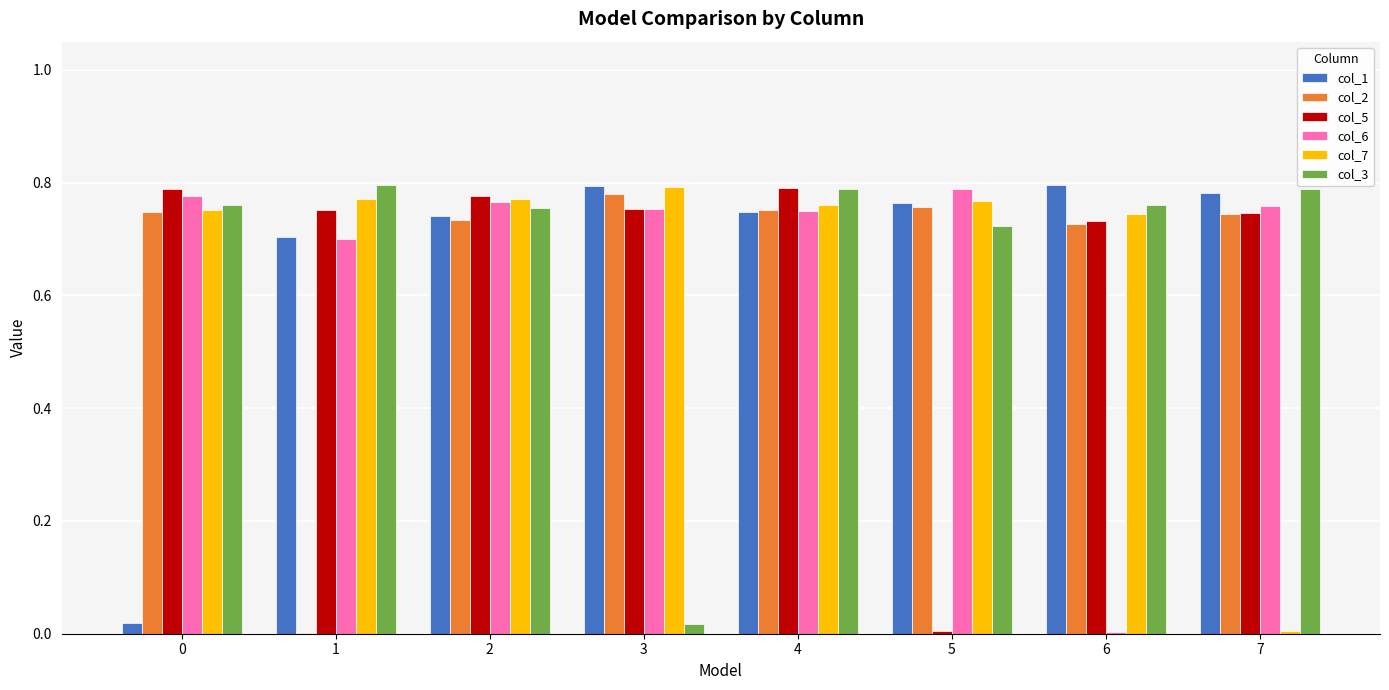

What is the total value across all series at 4?

4.6